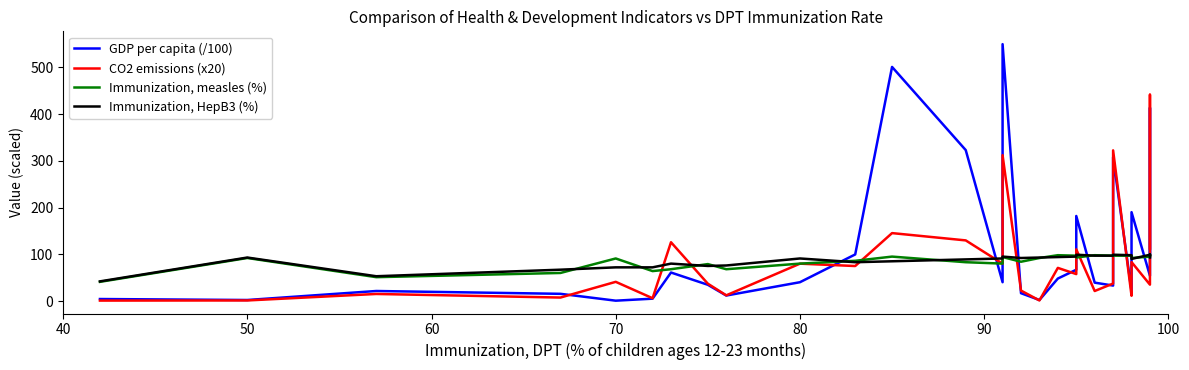

How many data points in CO2 emissions (x20) are above 57?

15